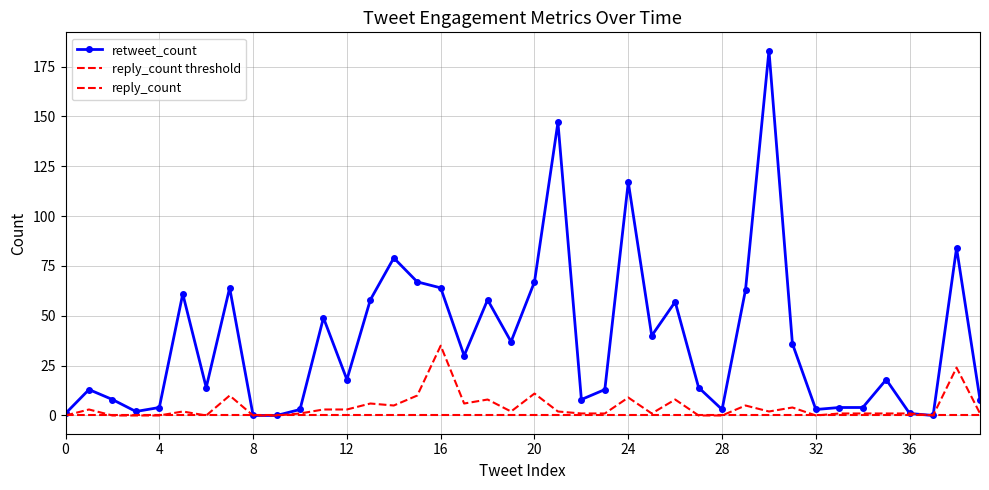

Is this an area chart (filled region under the line)?

No